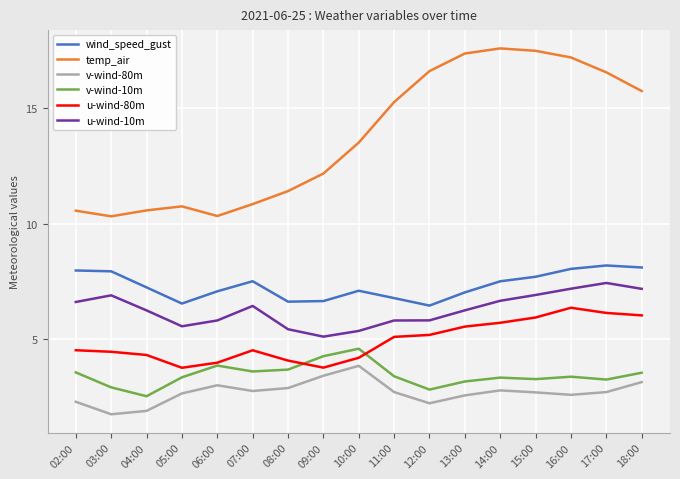

What is the smallest value displayed?

1.7